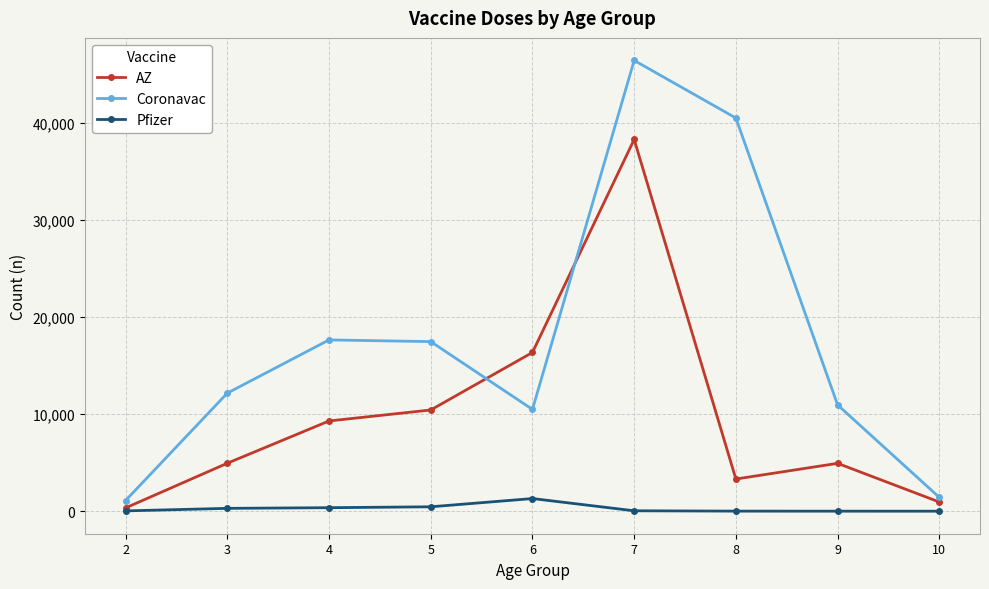

What is the maximum value shown in the chart?

46423